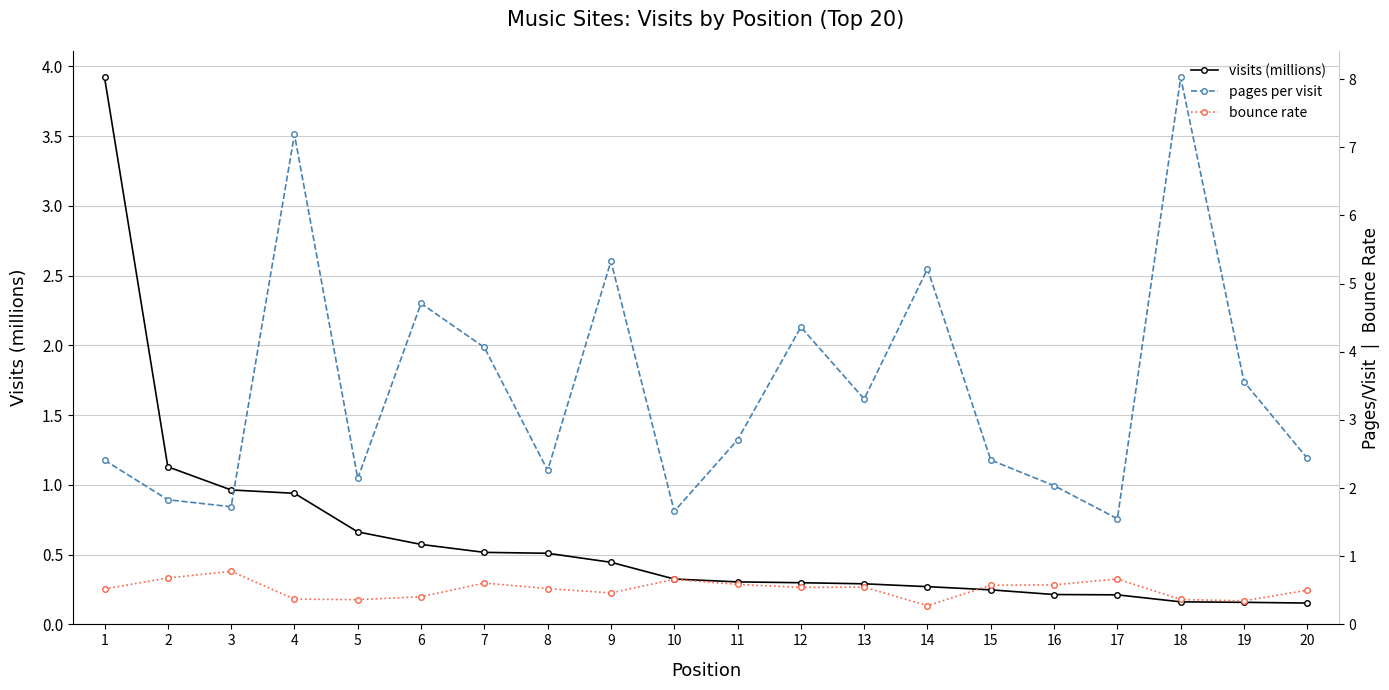

What are all the series names shown in the legend?

visits (millions), pages per visit, bounce rate